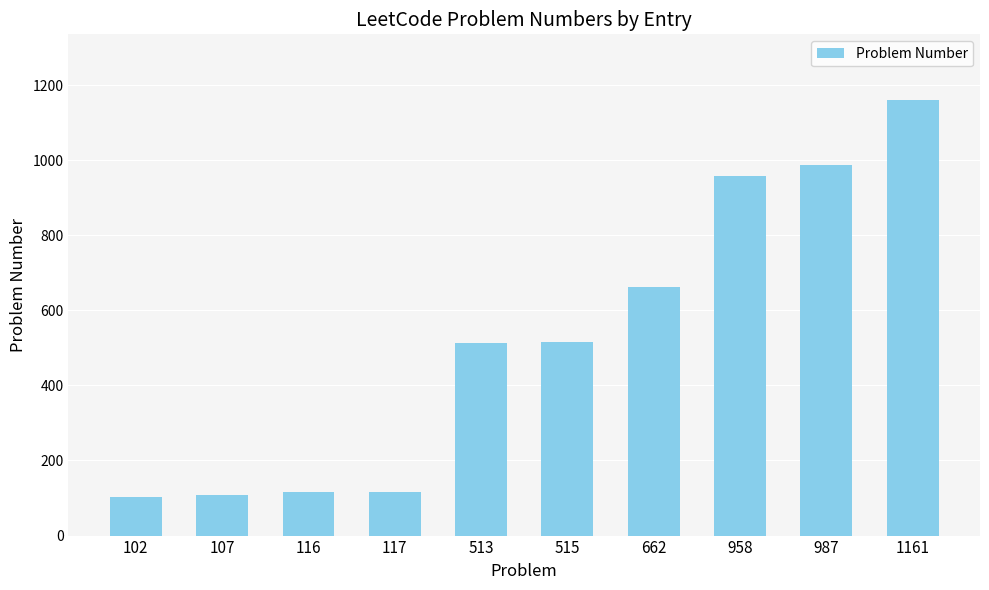

What is the average value?

524